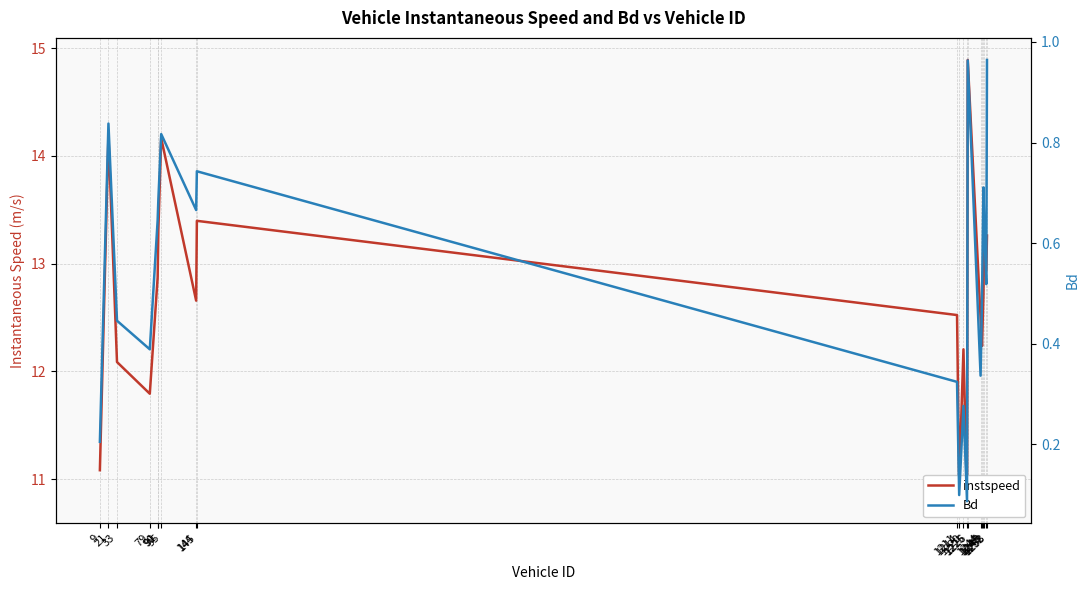

Which has a higher value, 1220 or 90?

90